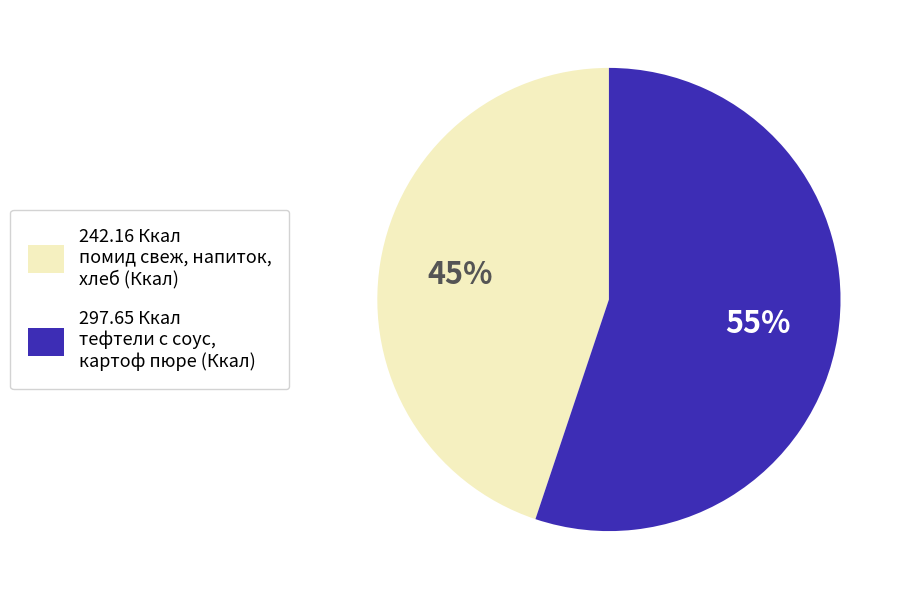

To the nearest percent, what is the average slice percentage?

50%